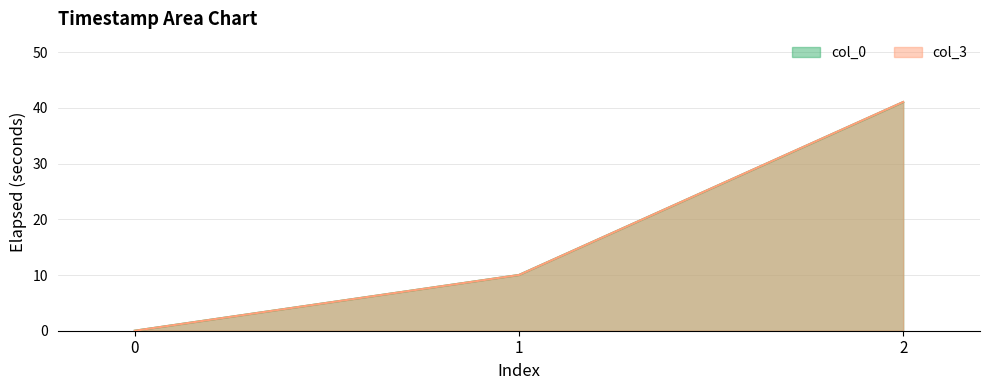

What is the average value of the col_0 series?

17.0